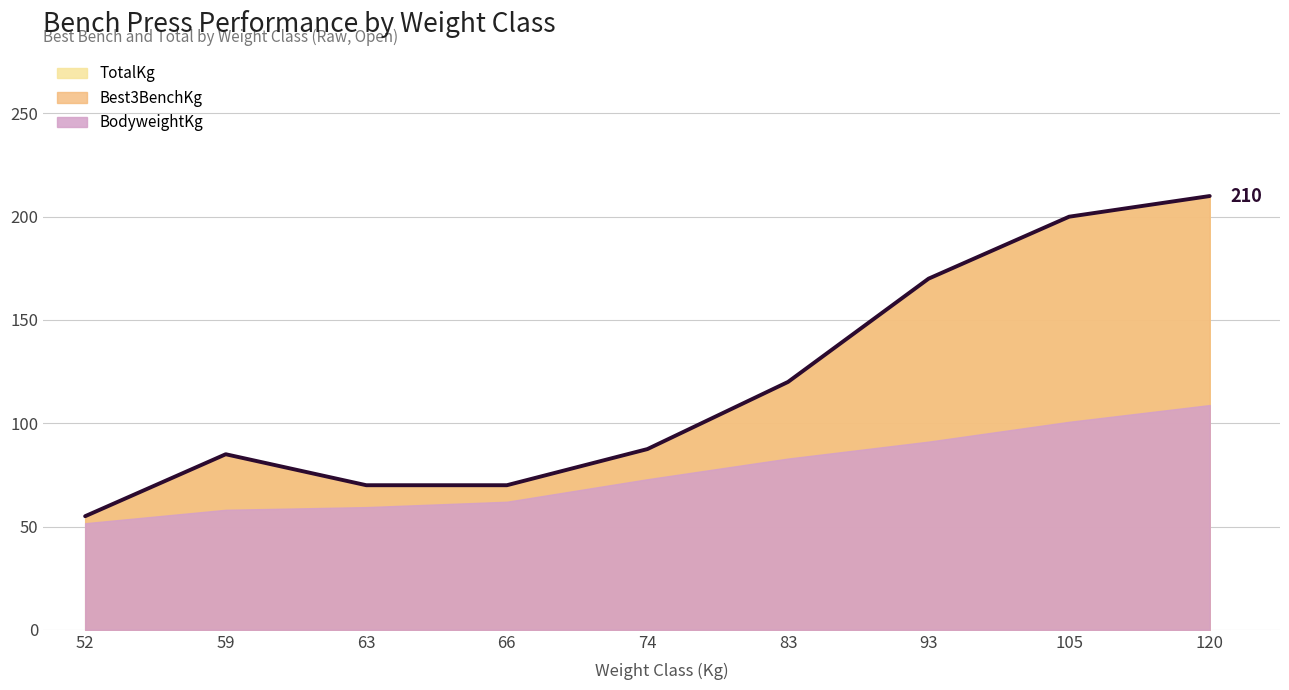

True or false: TotalKg has more than 1 points higher than both neighbors.

False